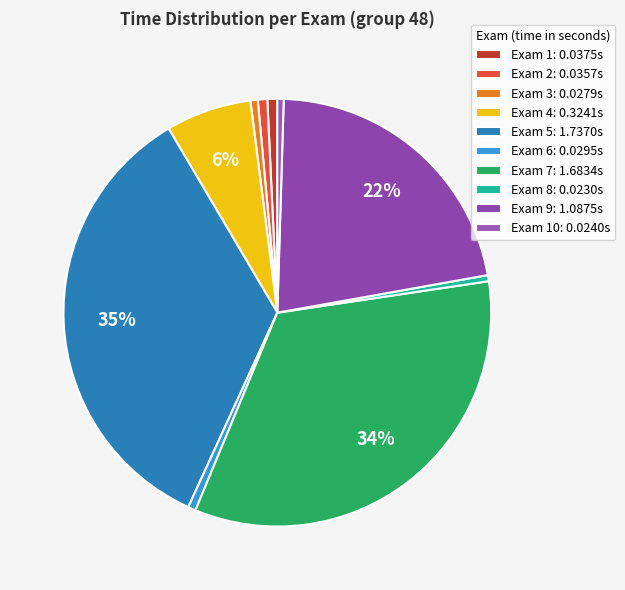

How many slices are in this pie chart?

10